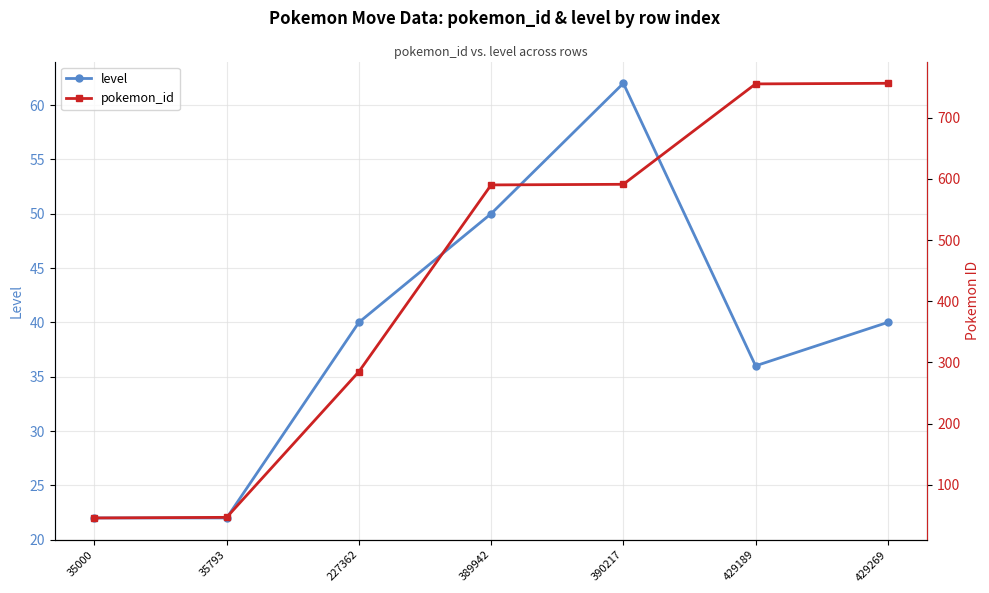

True or false: level and pokemon_id intersect in this chart.

False